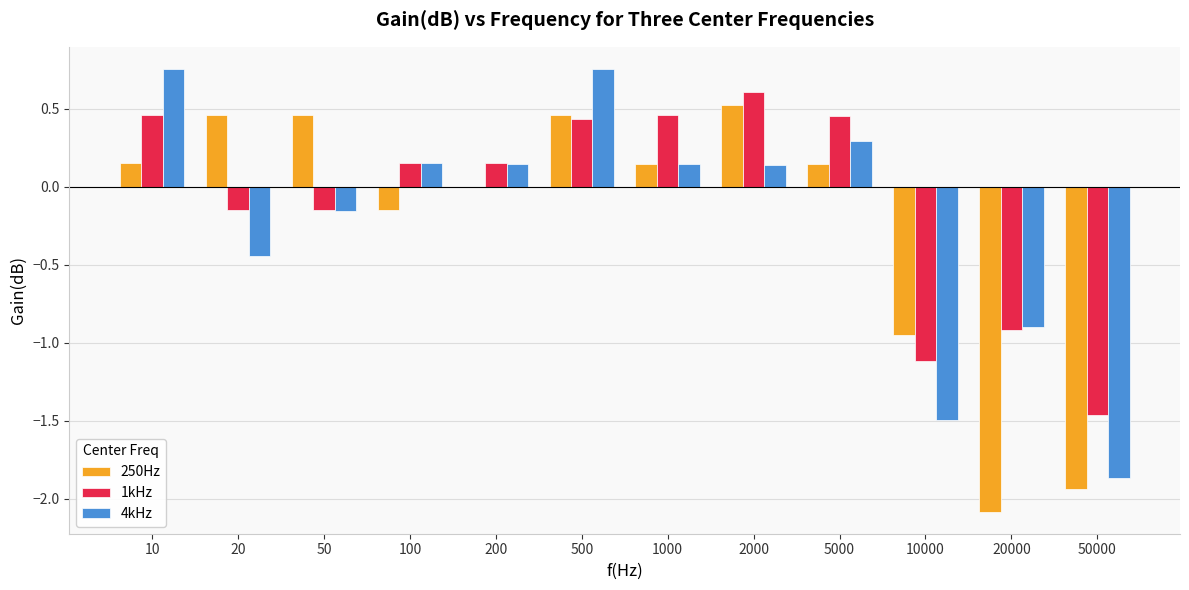

What is the sum of all 250Hz values?

-2.8